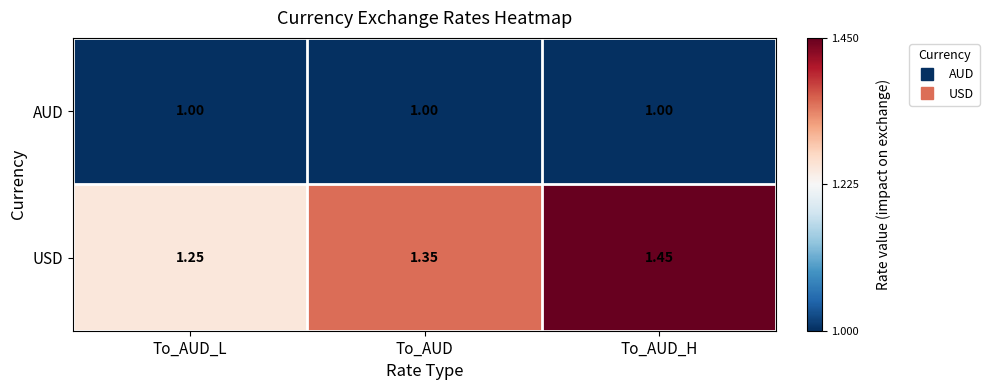

Rank the series by their average value, from highest to lowest.

USD, AUD